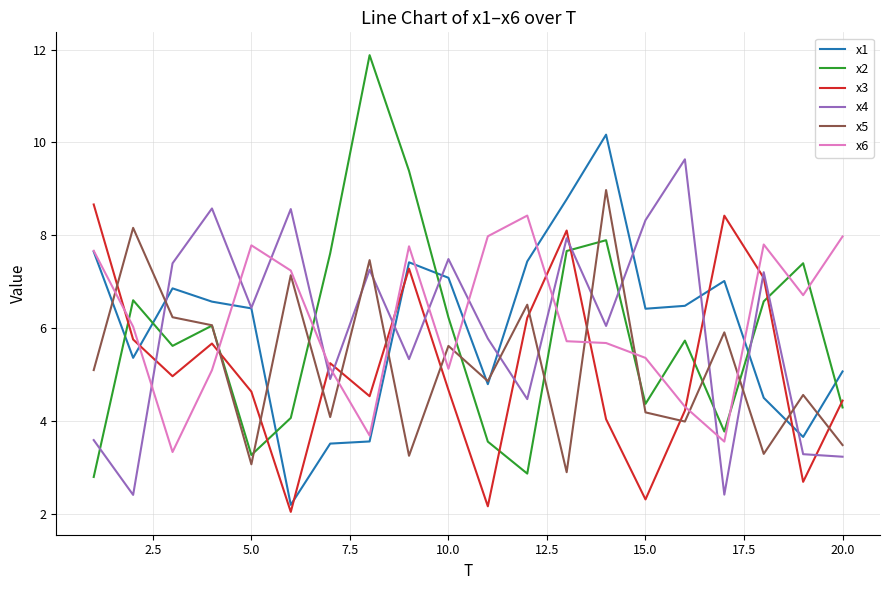

How many intersections are there between x1 and x3?

5